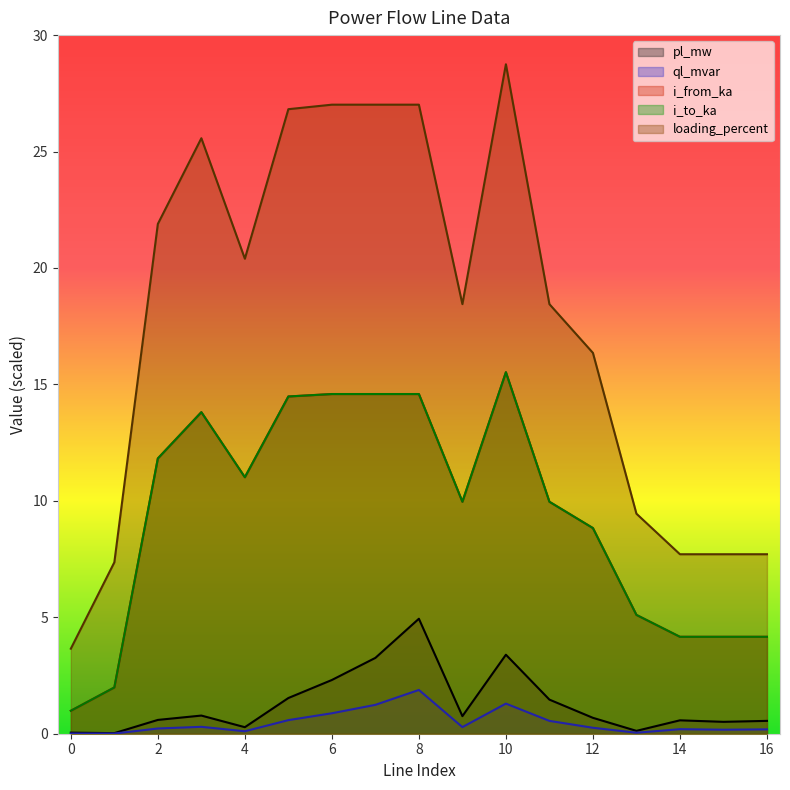

True or false: i_from_ka has a value of 14.7 at 4.

False